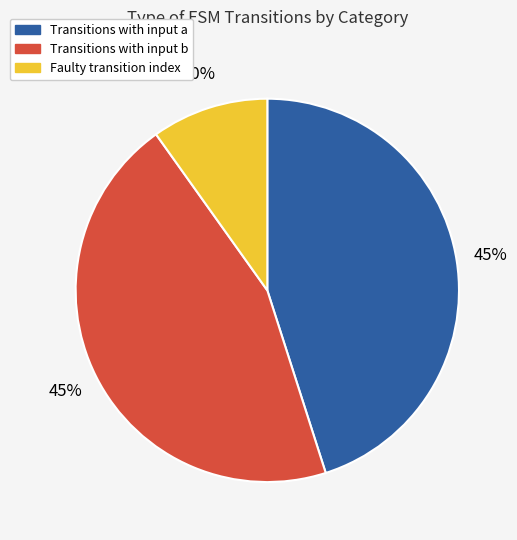

Which has a higher value, Faulty transition index or Transitions with input b?

Transitions with input b